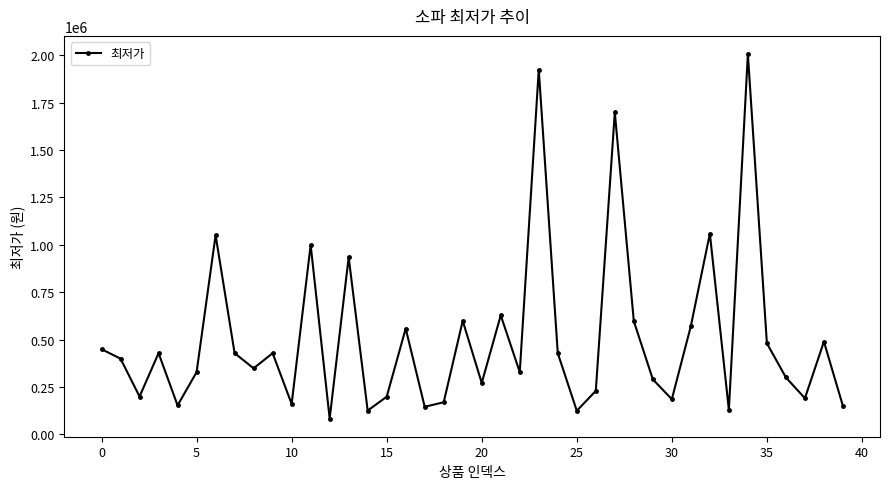

What is the sum of all values?

20256485